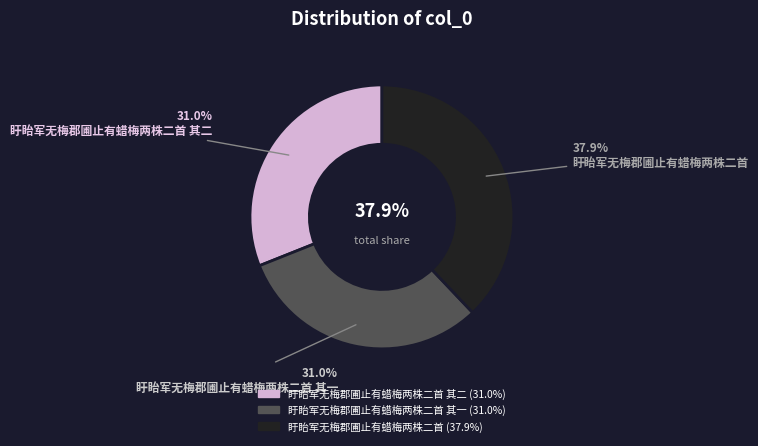

Rank the categories by value from lowest to highest.

盱眙军无梅郡圃止有蜡梅两株二首 其二, 盱眙军无梅郡圃止有蜡梅两株二首 其一, 盱眙军无梅郡圃止有蜡梅两株二首